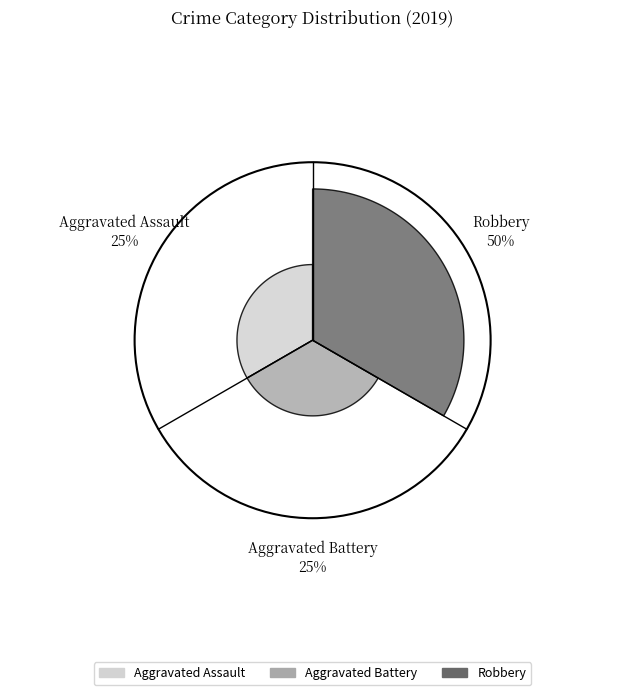

The Aggravated Battery slice represents 19% of the pie. True or false?

False